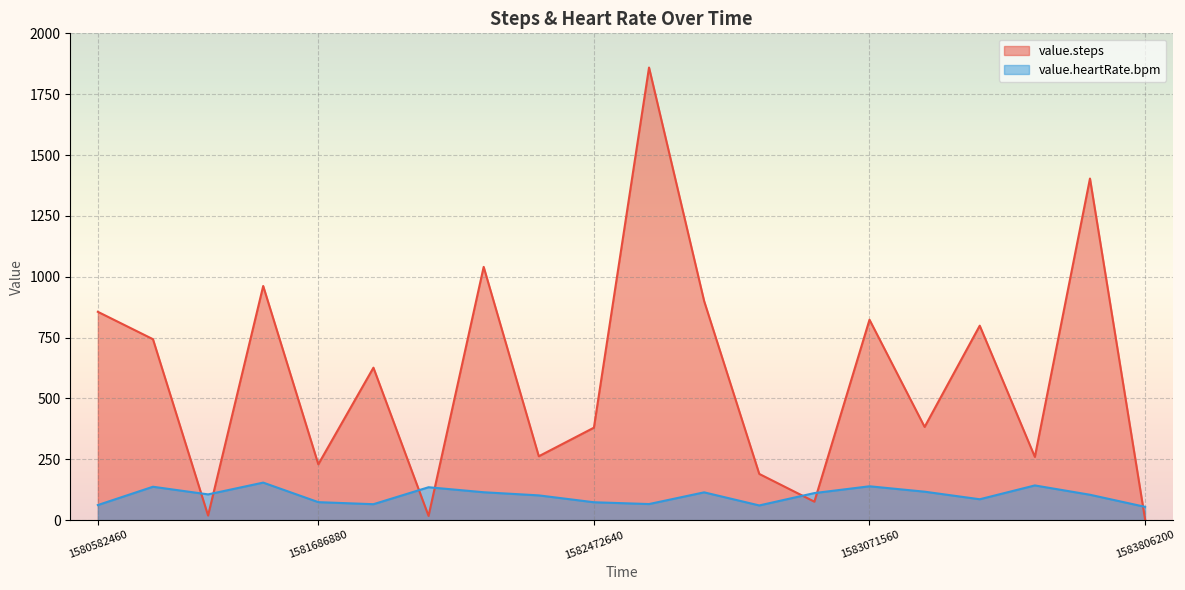

Reading left to right, list all the values displayed in this chart.

value.steps: 856.0	743.5	19.0	962.0	229.5	626.5	17.5	1040.5	262.5	380.0	1859.5	900.0	190.0	76.0	823.5	383.0	799.0	260.0	1403.5	3.0
value.heartRate.bpm: 62.1	137.3	105.9	154.3	74.0	65.6	135.3	114.7	101.8	73.6	66.2	114.3	60.5	111.3	139.2	117.0	85.9	142.7	104.4	54.7